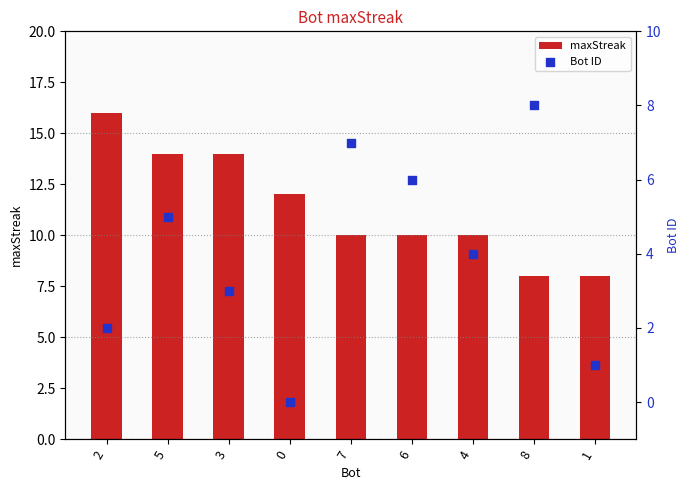

Which series has the widest spread of Y values?

maxStreak